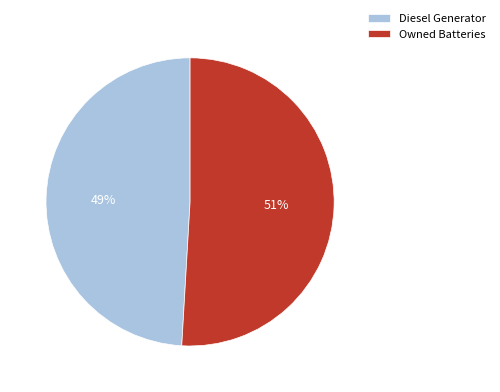

Do Owned Batteries and Diesel Generator together represent more than half of the pie?

Yes